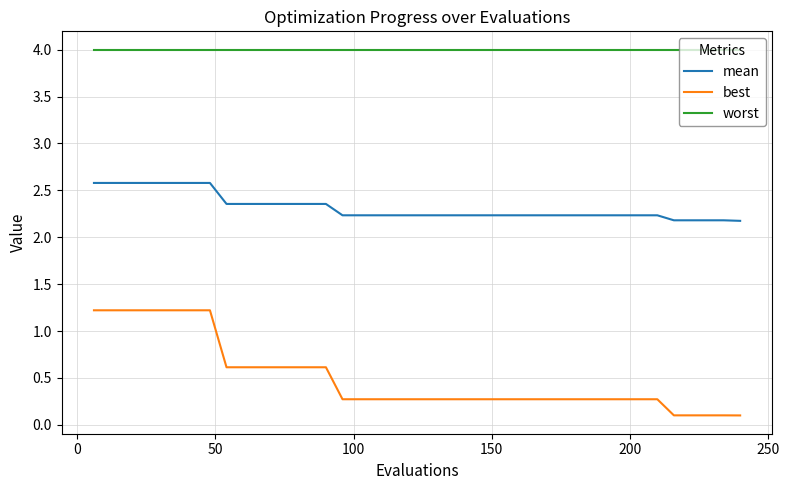

How many distinct data groups are displayed?

3